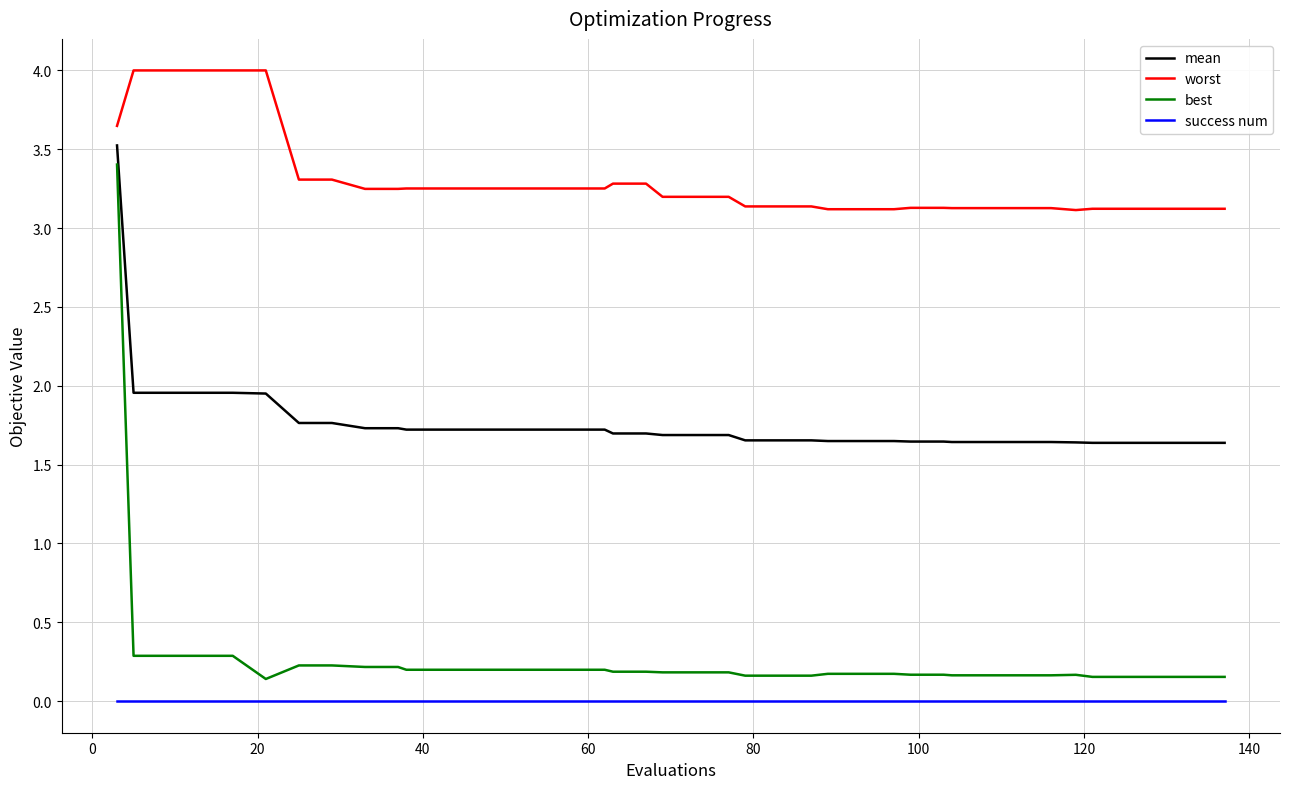

Which series has the widest spread of values?

best